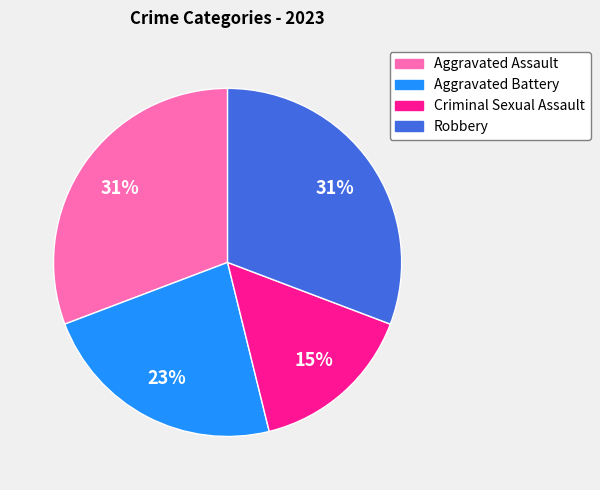

What percentage is the Aggravated Battery slice, to the nearest percent?

23%